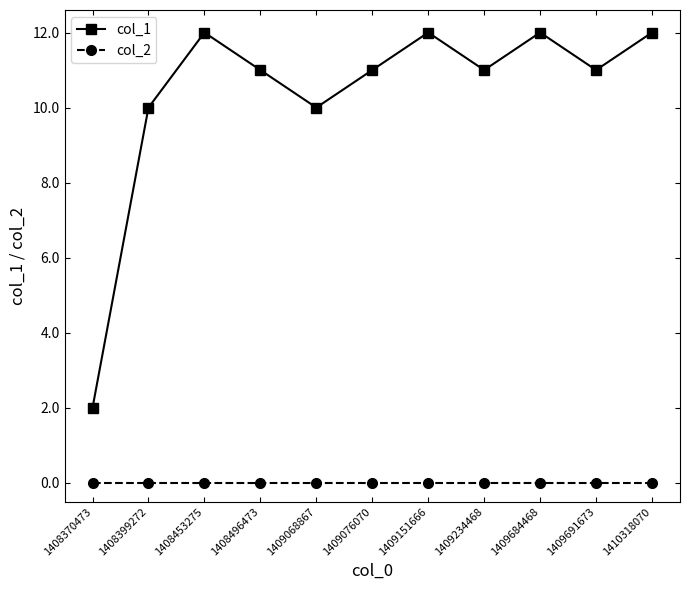

Read the col_1 value at 1410318070, to the nearest 5.

10